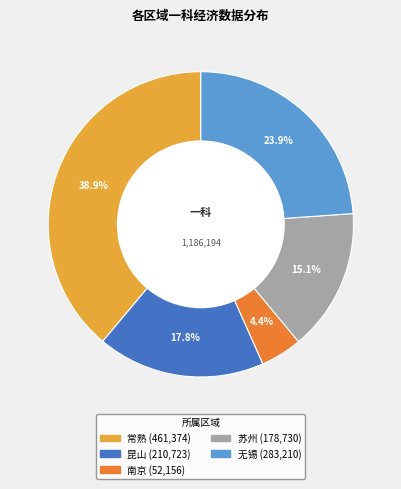

Which slice is the largest?

常熟